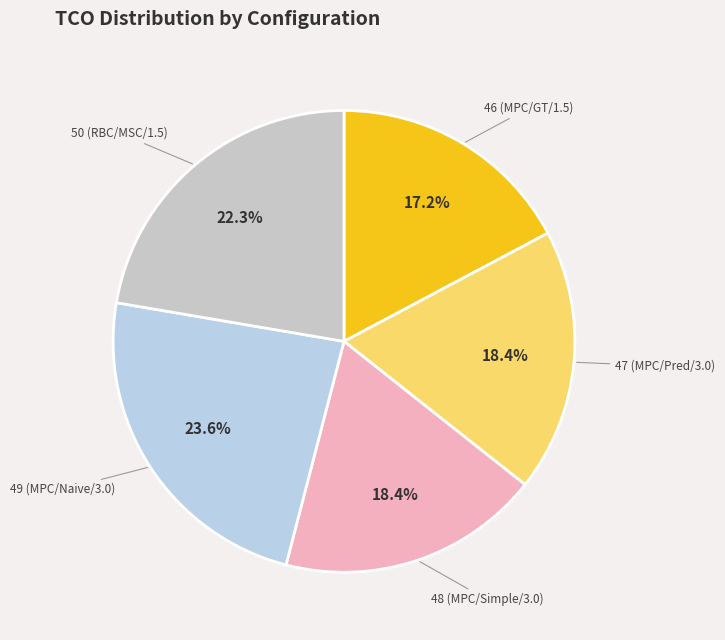

Between 48 (MPC/Simple/3.0) and 49 (MPC/Naive/3.0), which is larger?

49 (MPC/Naive/3.0)